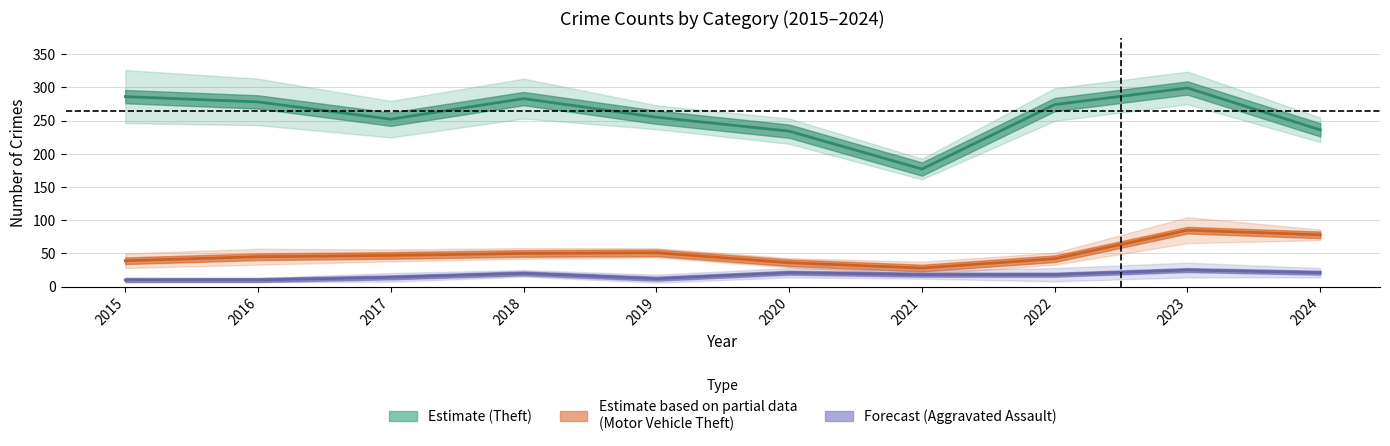

Count the number of data series in this chart.

3